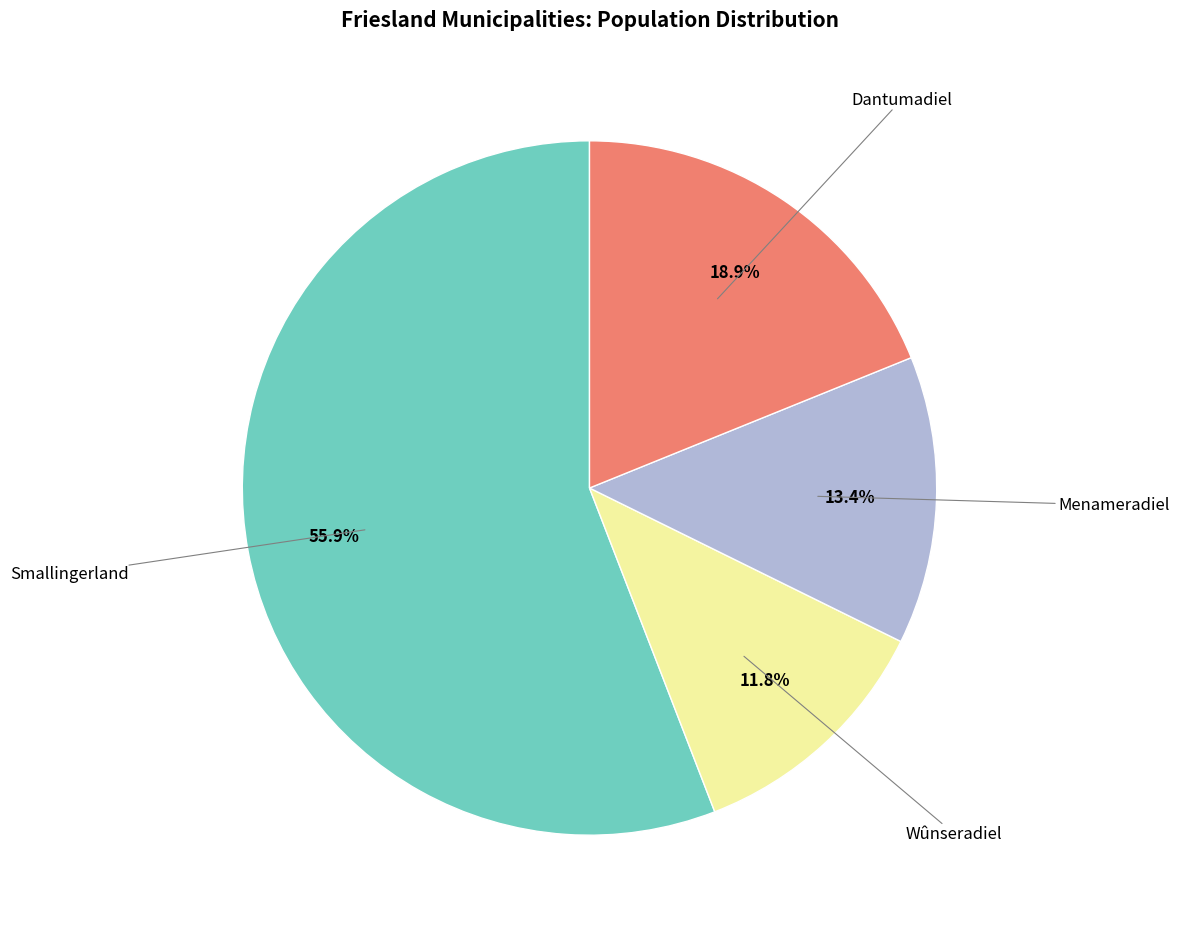

Does any single category account for the majority?

Yes